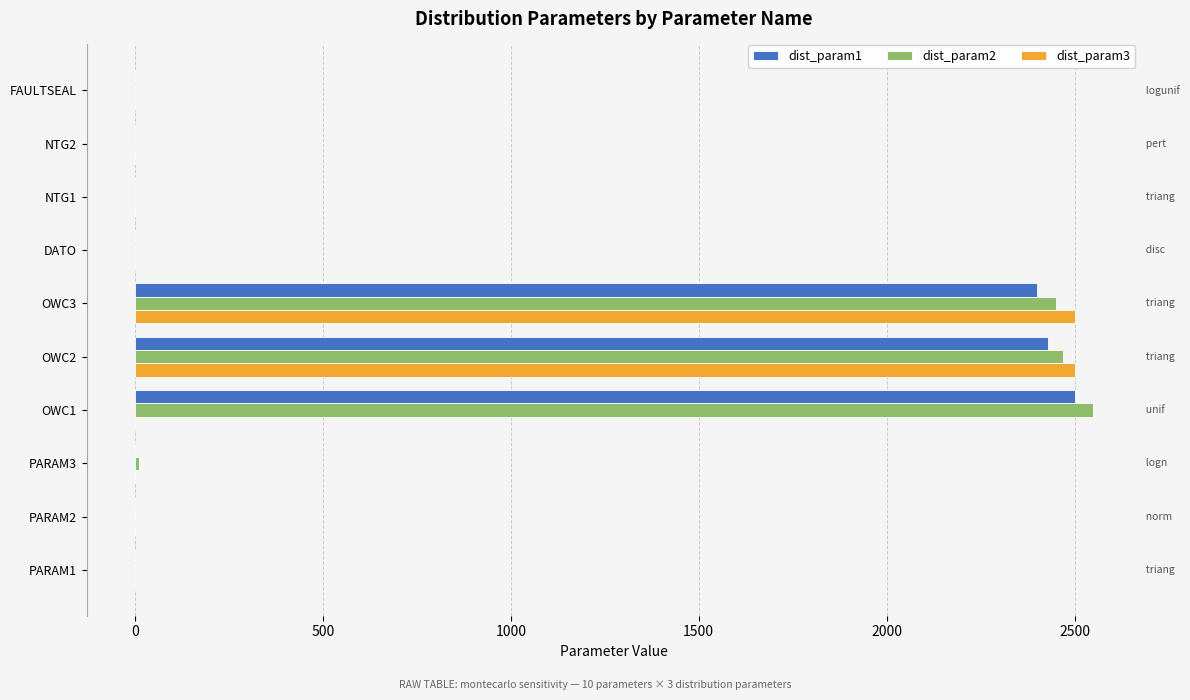

What is the sum of all dist_param1 values?

7332.6